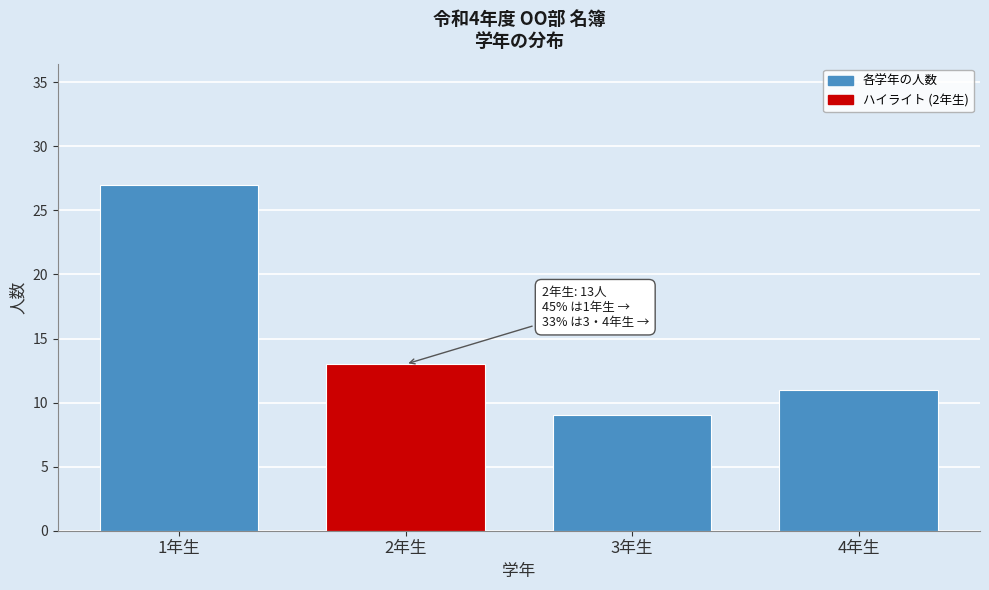

Reading left to right, transcribe all the data shown in this chart.

1年生=27	2年生=13	3年生=9	4年生=11